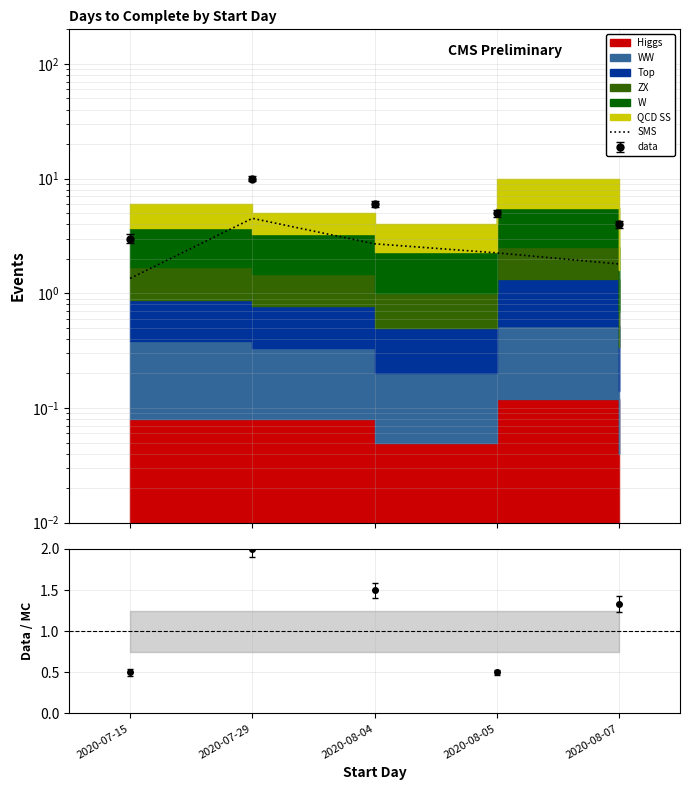

Between 2020-07-29 and 2020-08-07, which is larger?

2020-07-29